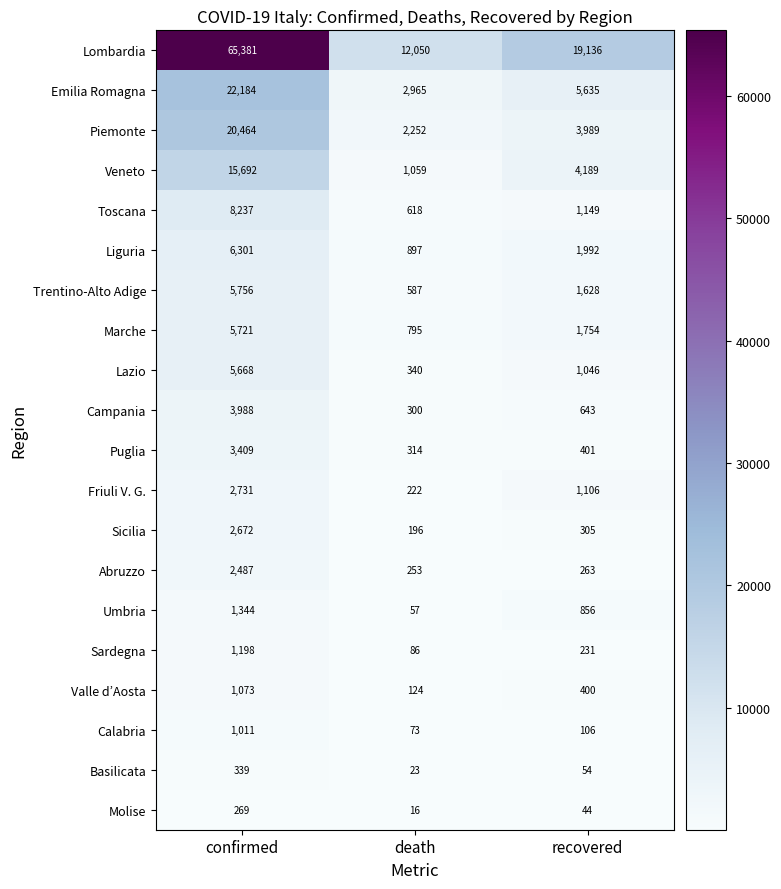

What is the smallest value displayed?

16